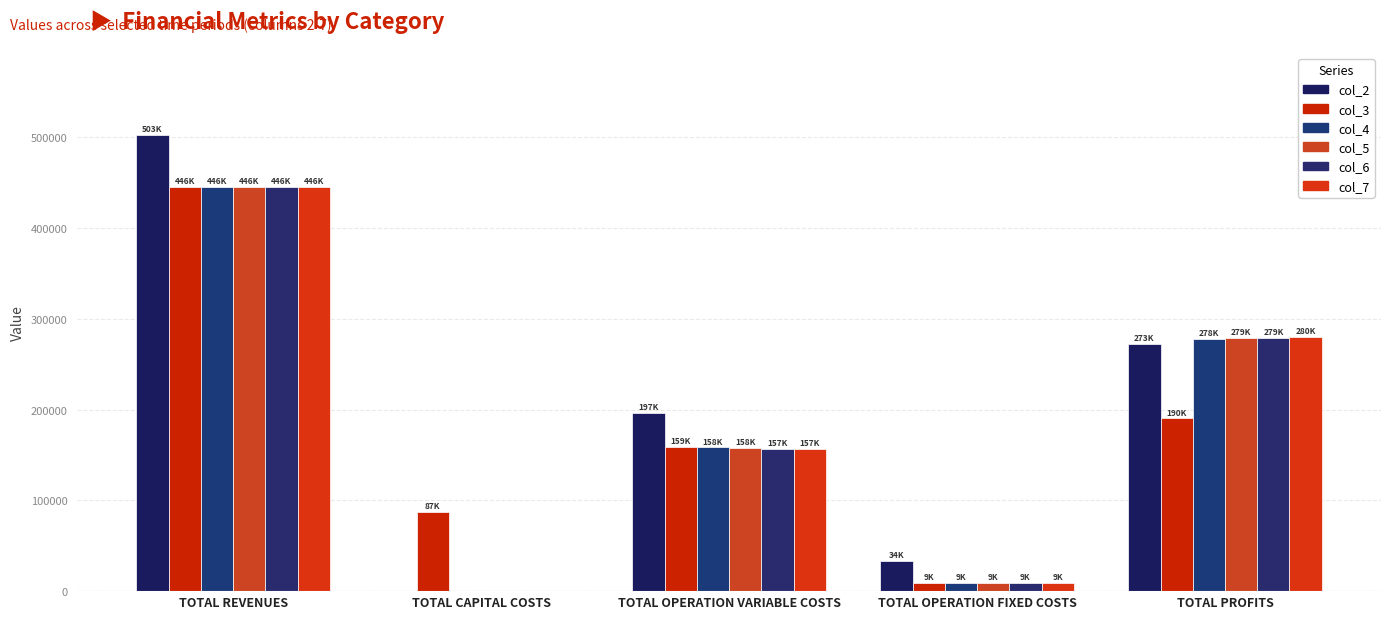

At which category is the sum across all series the highest?

TOTAL REVENUES